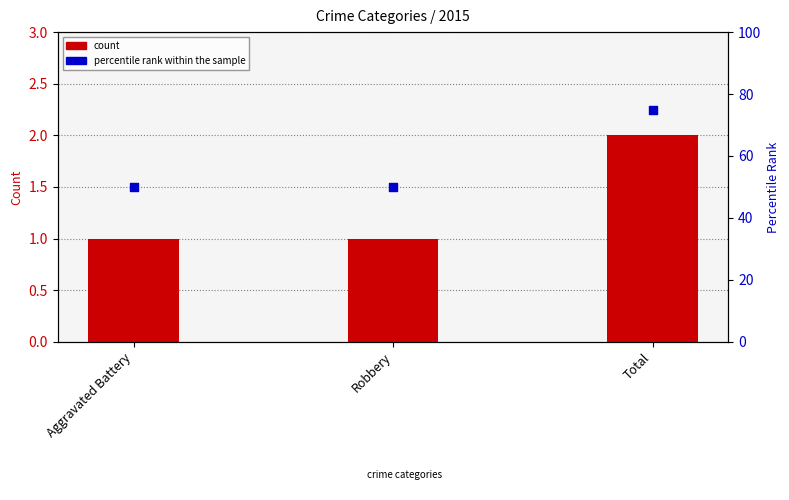

Which series contains the lowest Y value?

count